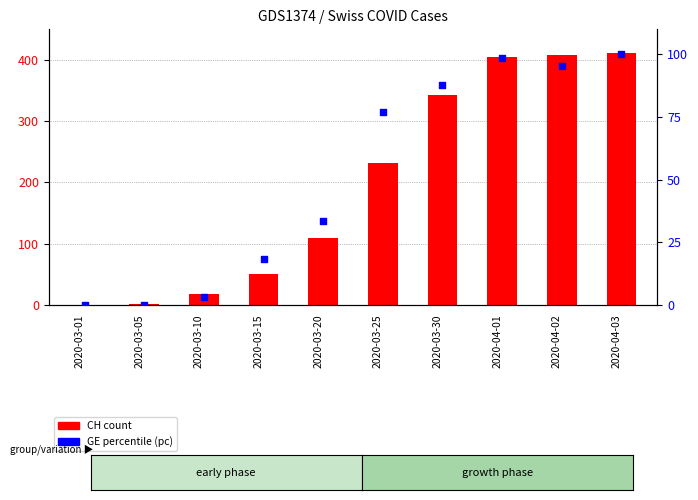

What is the total value across all series at 2020-04-01?

503.5